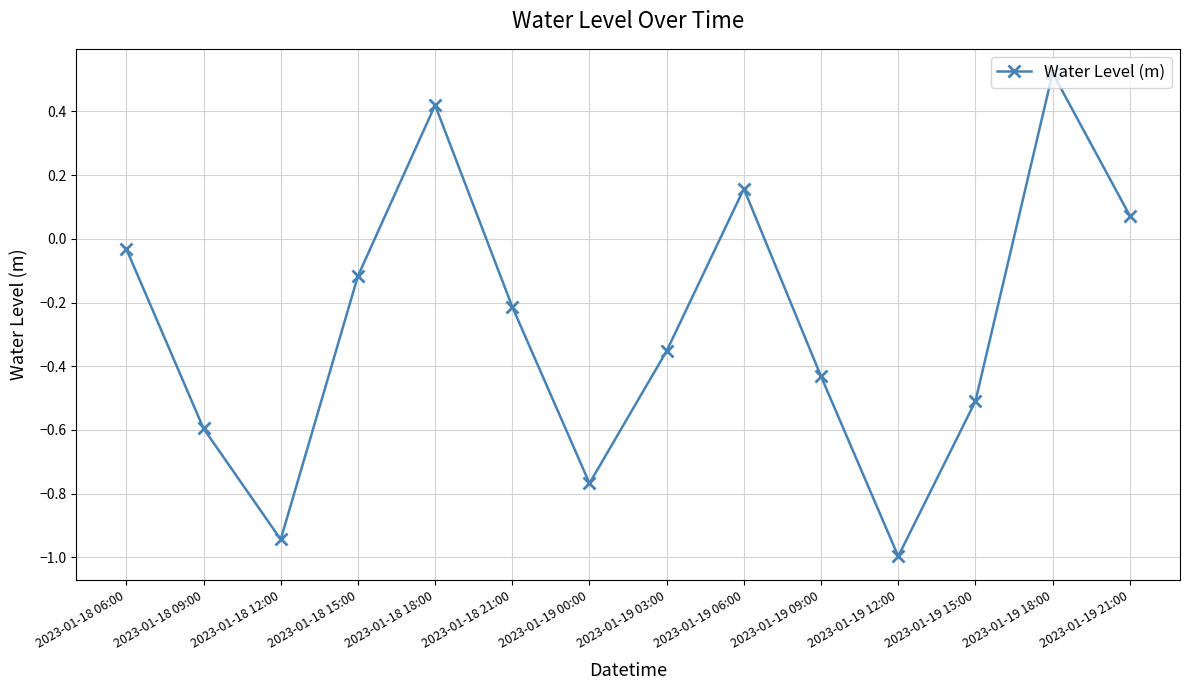

What is the difference between the second highest and second lowest values?

1.4